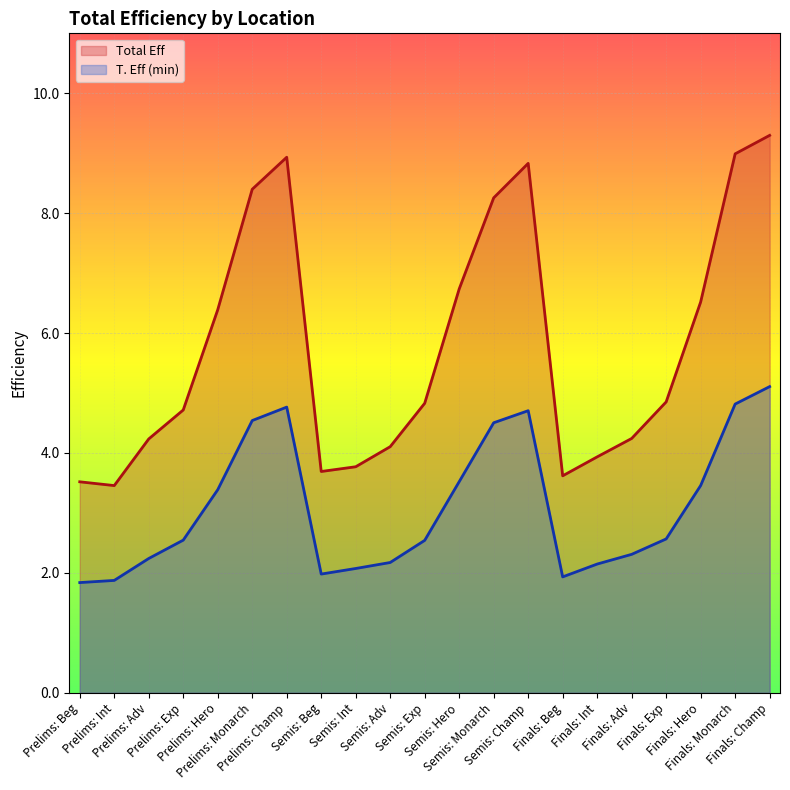

List the series in order of their peak value, lowest first.

T. Eff (min), Total Eff